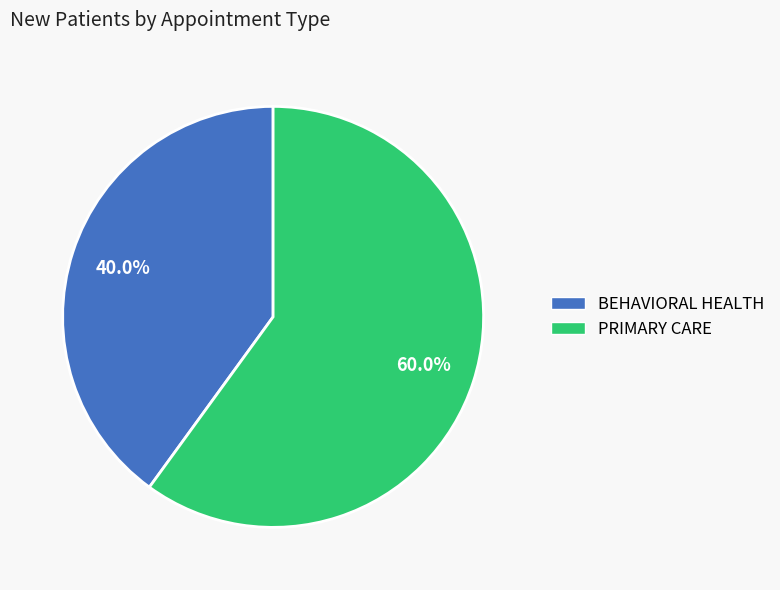

Which has a higher value, PRIMARY CARE or BEHAVIORAL HEALTH?

PRIMARY CARE